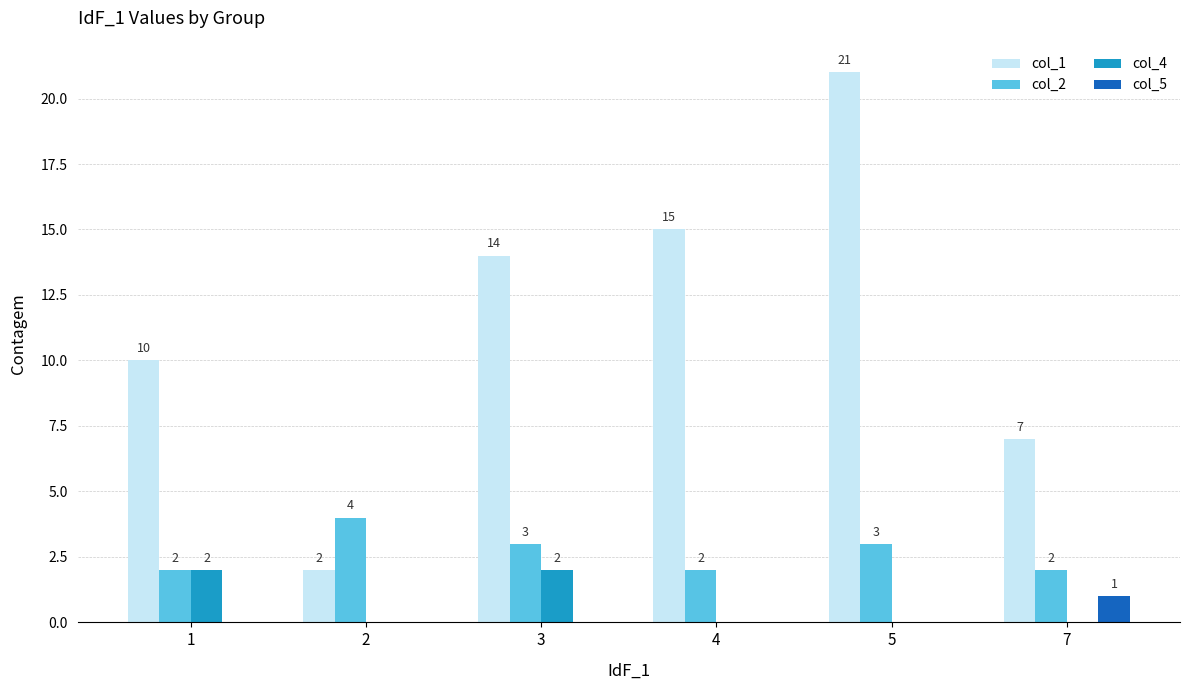

What is the sum of all col_4 values?

4